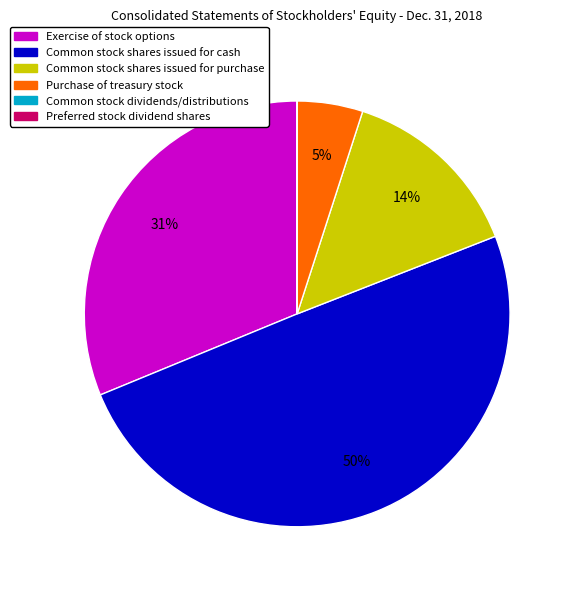

Is the sum of Common stock shares issued for cash and Exercise of stock options greater than half?

Yes